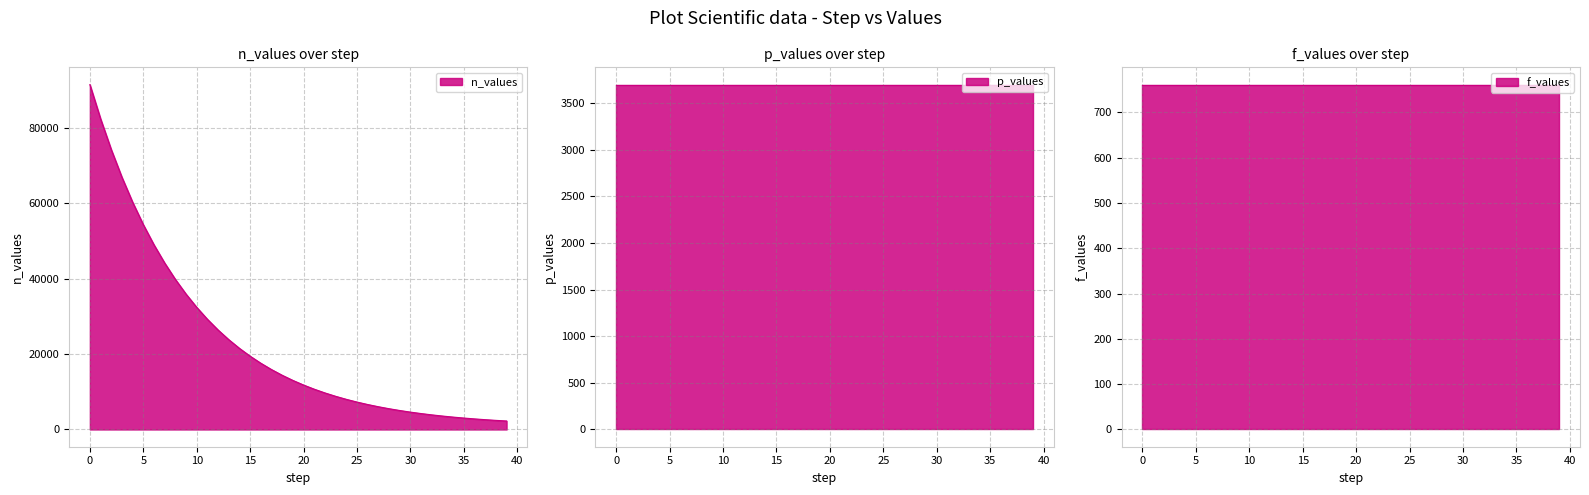

What is the value of the n_values point at the 4th from the left?

66946.3